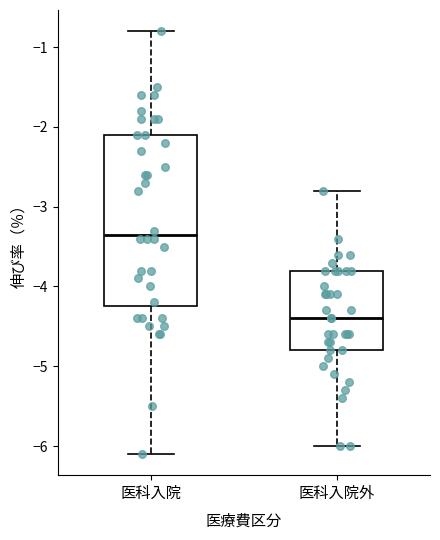

Where does the upper whisker of the box for 医科入院 end on the y-axis? The values are not printed on the chart, so give them approximately, as read against the axis.

-0.8